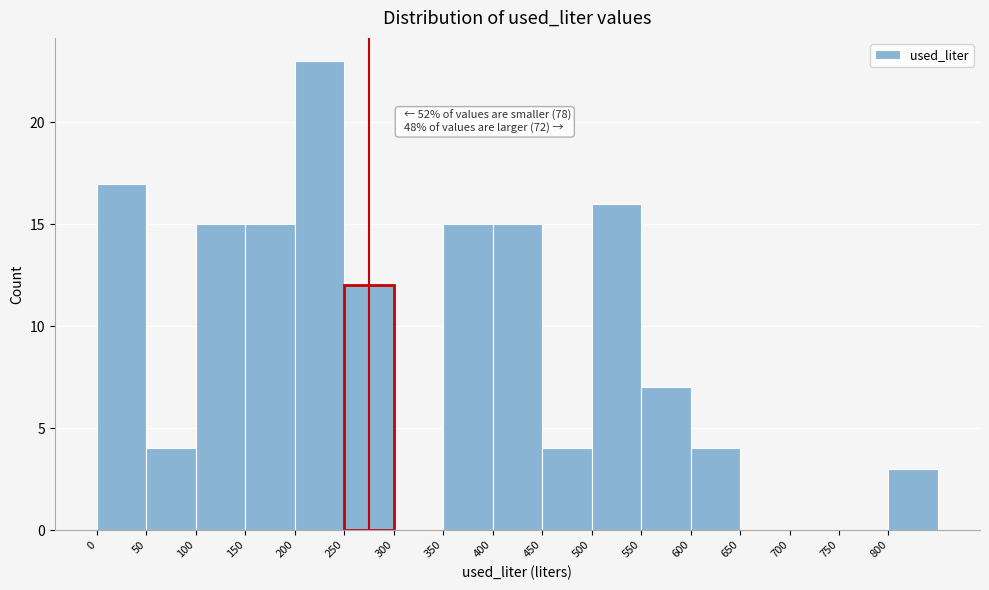

Which range on the x-axis has the tallest bar?

200 to 250